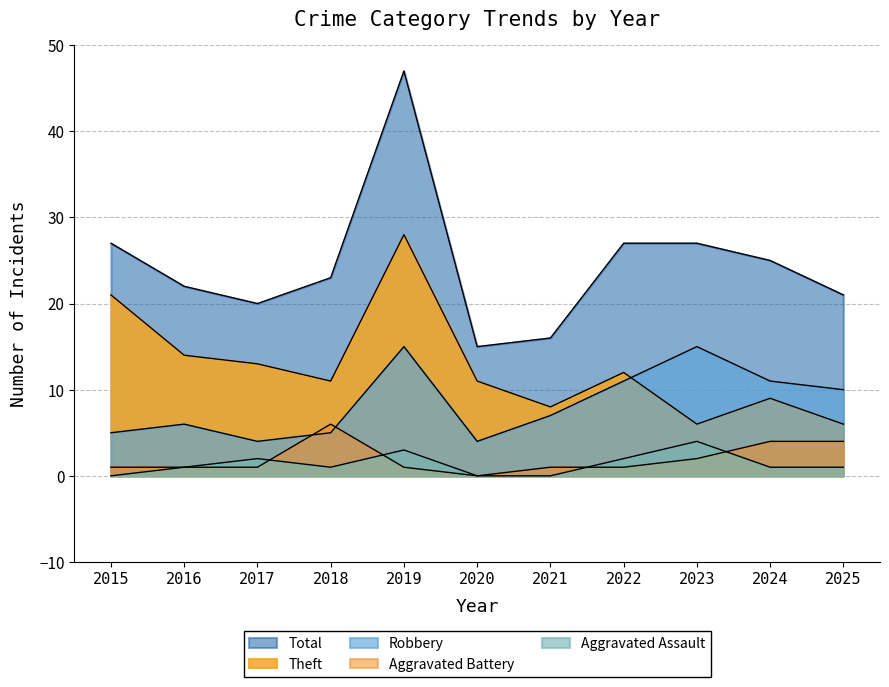

How many interior local peaks does the Aggravated Battery series have?

1